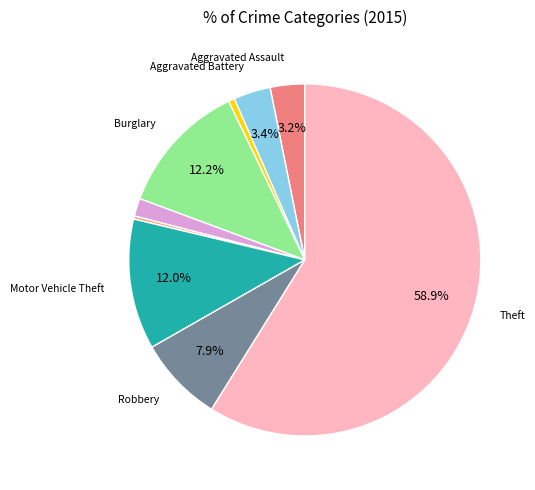

Count the number of slices in the pie.

9